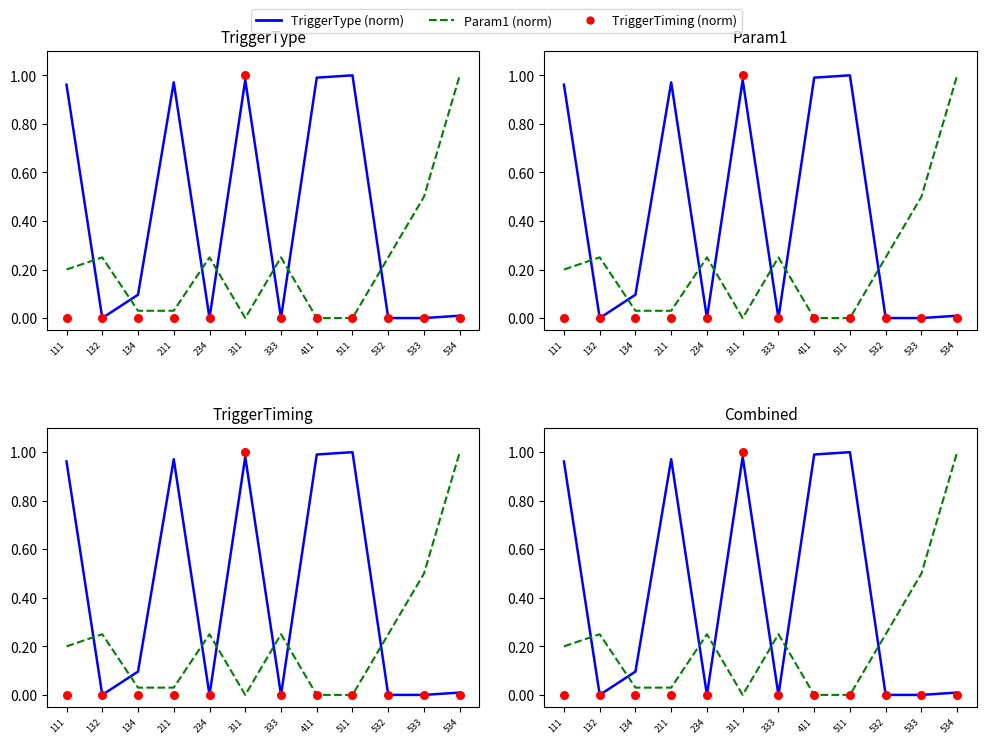

What are all the series names shown in the legend?

TriggerType (norm), Param1 (norm), TriggerTiming (norm)